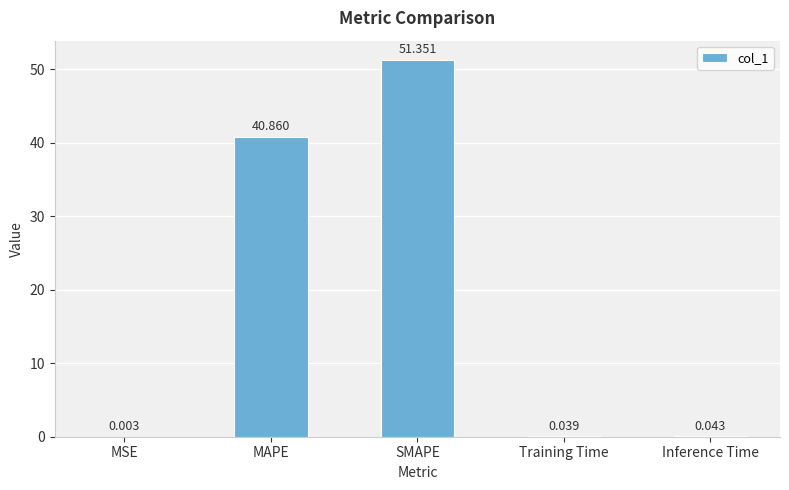

Where is the data nearest to the value 25?

MAPE